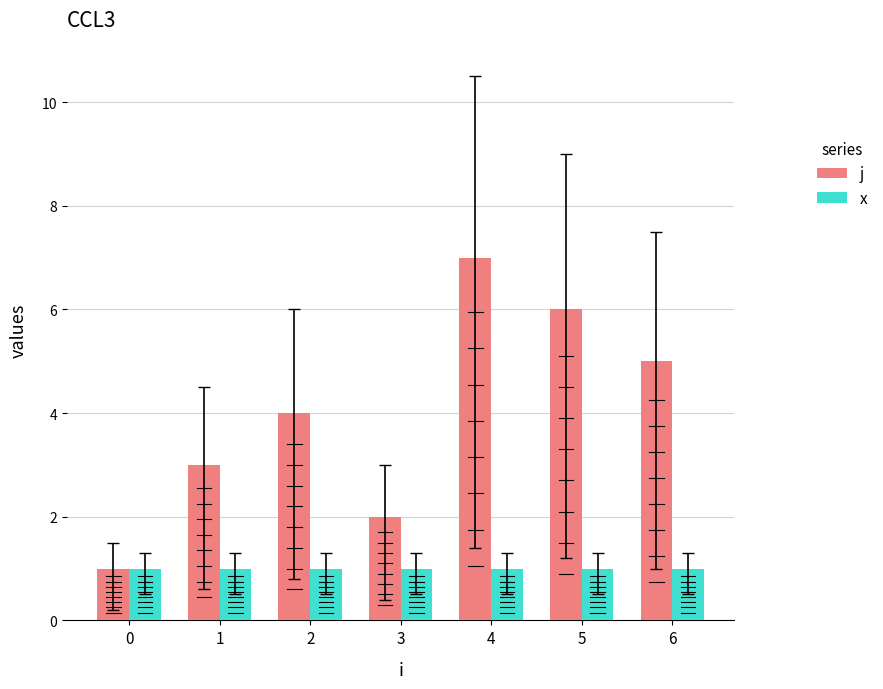

Reading left to right, extract all data points from this chart.

j: 0=1	1=3	2=4	3=2	4=7	5=6	6=5
x: 0=1	1=1	2=1	3=1	4=1	5=1	6=1